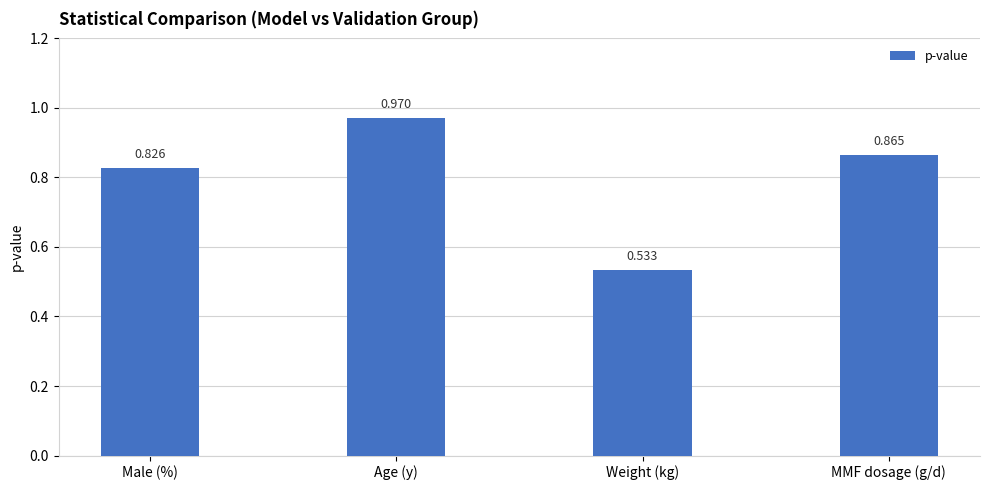

List the labels in order of value, largest first.

Age (y), MMF dosage (g/d), Male (%), Weight (kg)